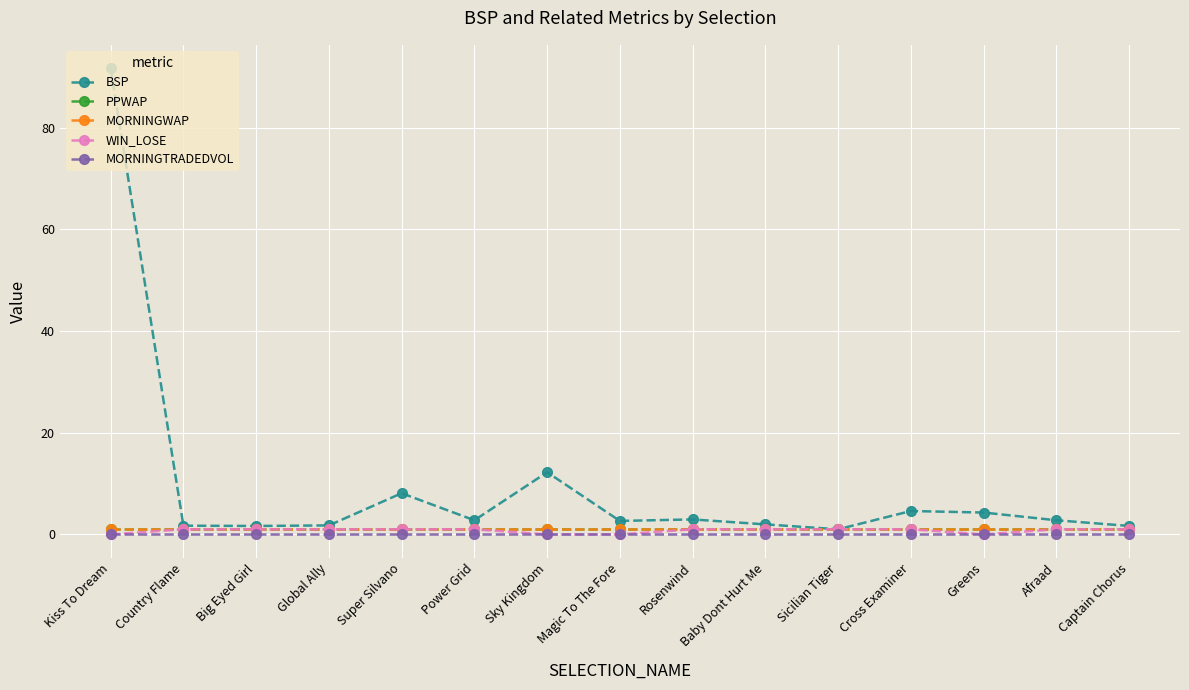

At which category is the sum across all series the highest?

Kiss To Dream